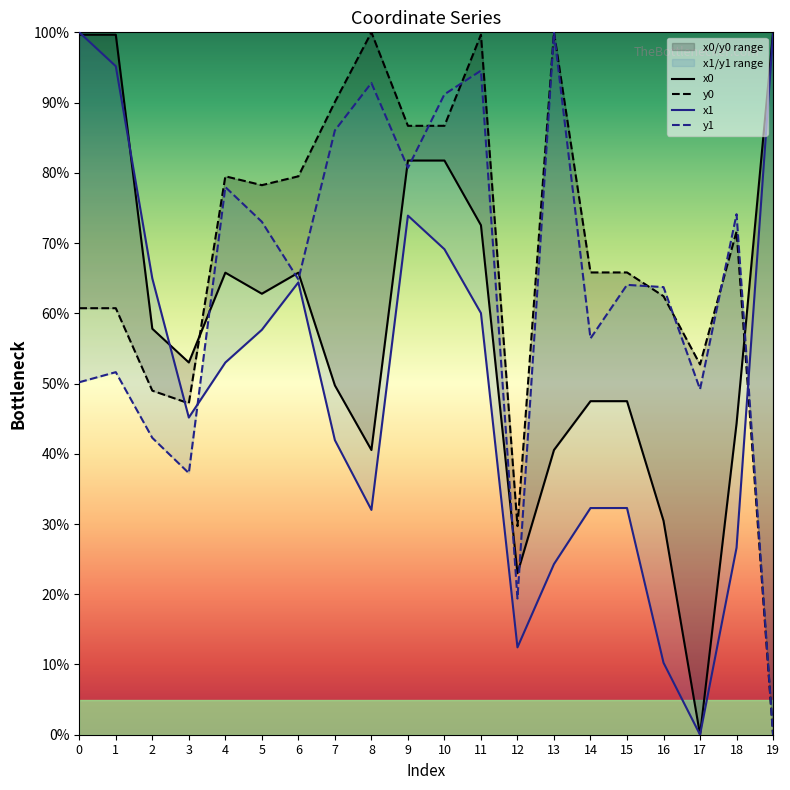

Rank the series by their average value, from highest to lowest.

y0, y1, x0, x1